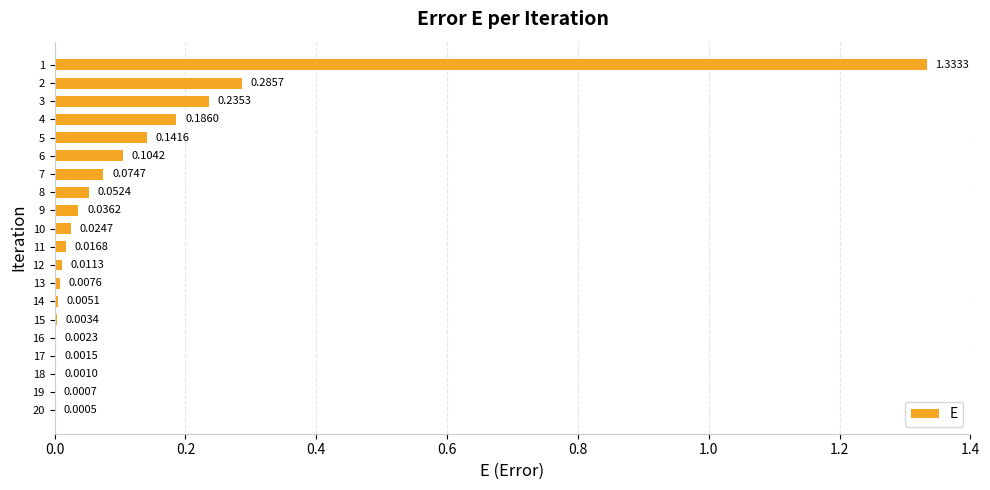

What is the change in value from 2 to 20?

-0.3